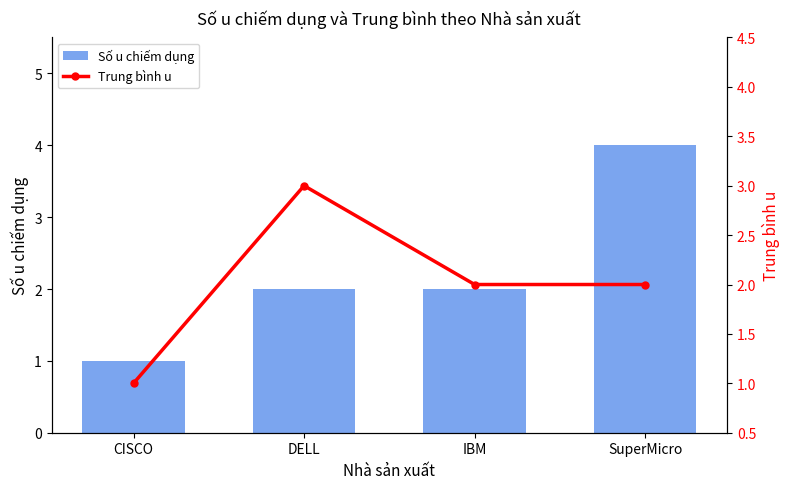

What position from the right is IBM?

2